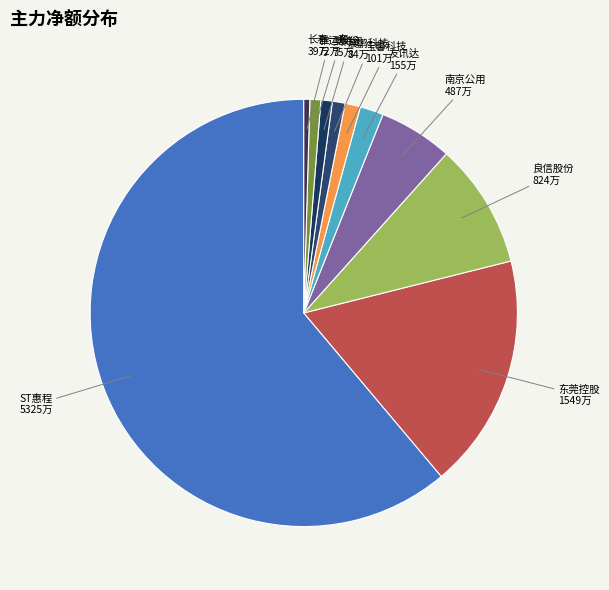

Count the number of slices in the pie.

10